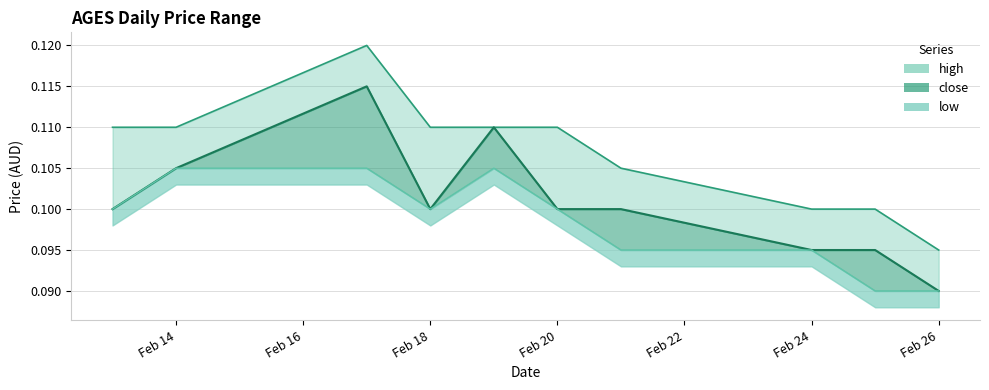

What are all the series names shown in the legend?

high, close, low